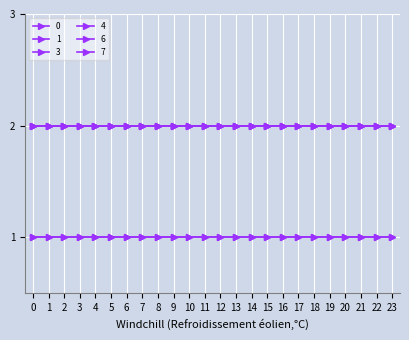

Is this an area chart (filled region under the line)?

No